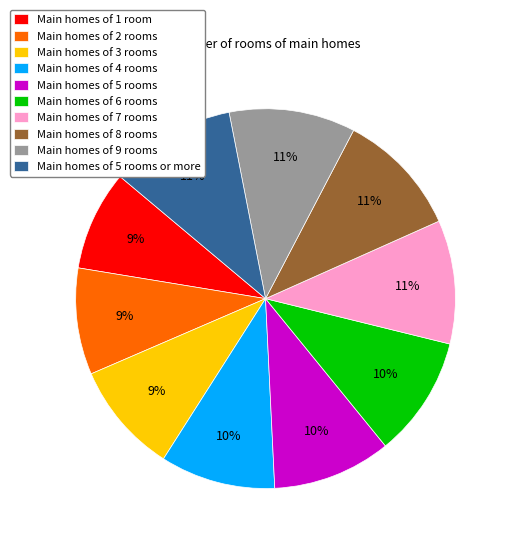

Which has a higher value, Main homes of 5 rooms or Main homes of 2 rooms?

Main homes of 5 rooms